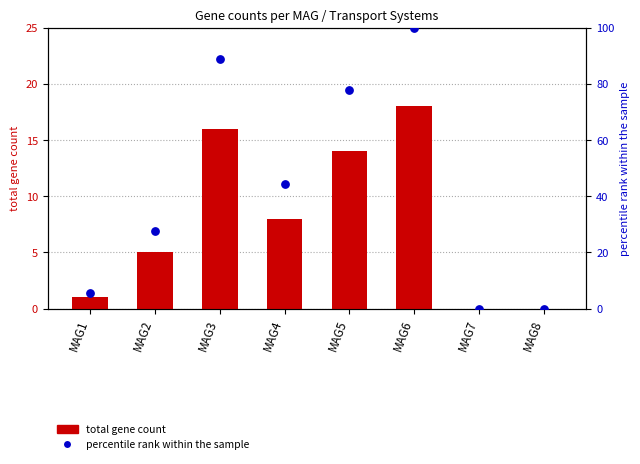

What are all the series names shown in the legend?

total gene count, percentile rank within the sample